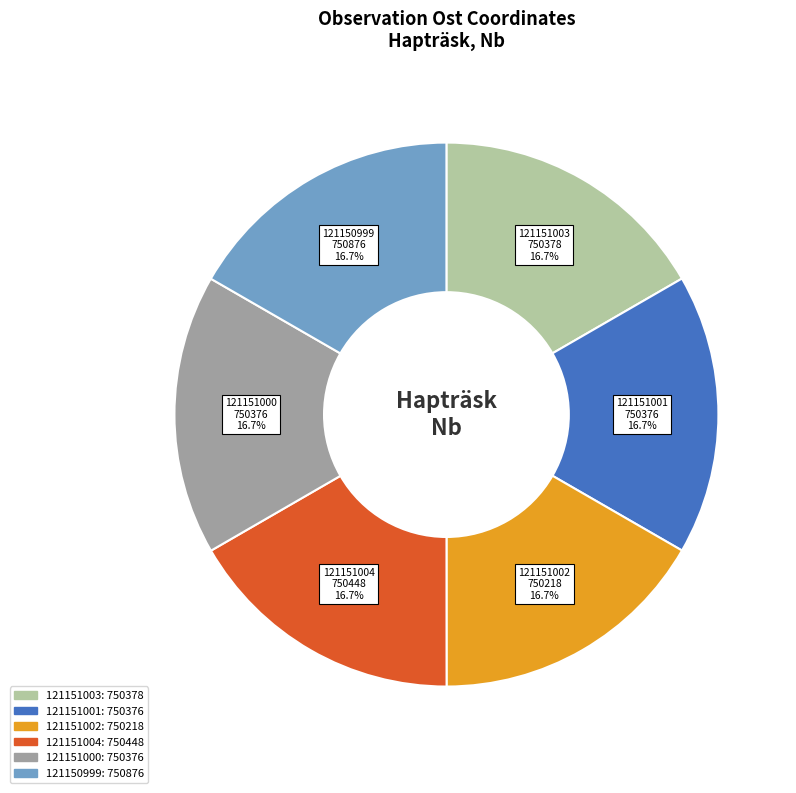

Is the sum of 121151000 and 121151001 greater than half?

No